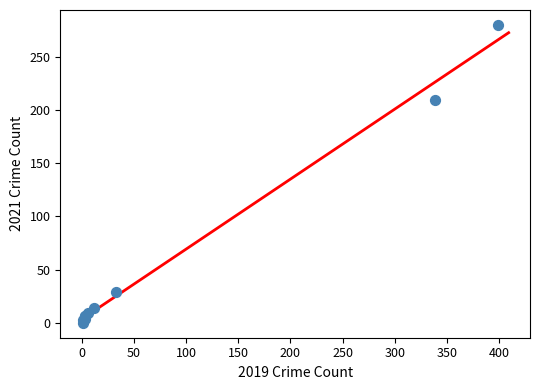

What Y value in the scatter plot is closest to 140?

209